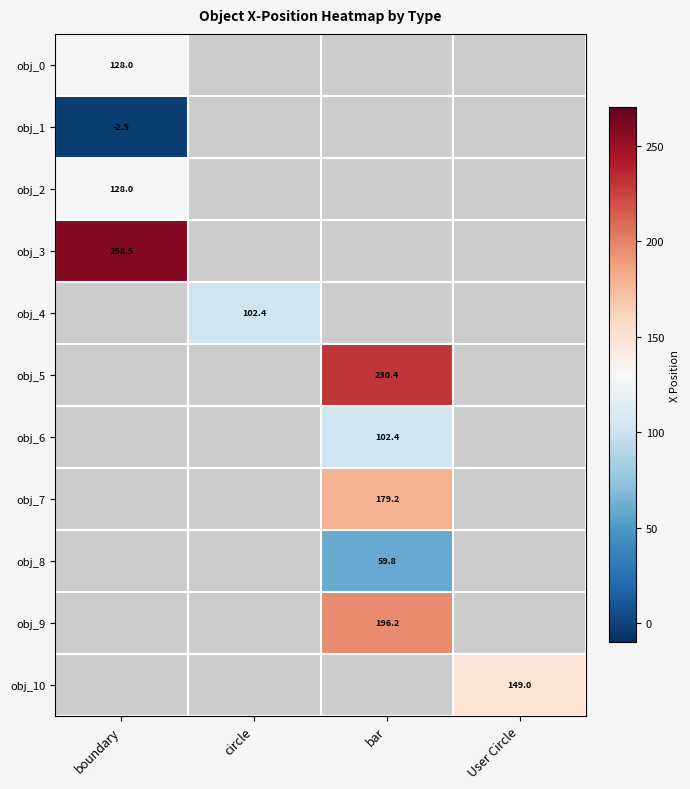

At which category does the chart reach its peak across all series?

boundary